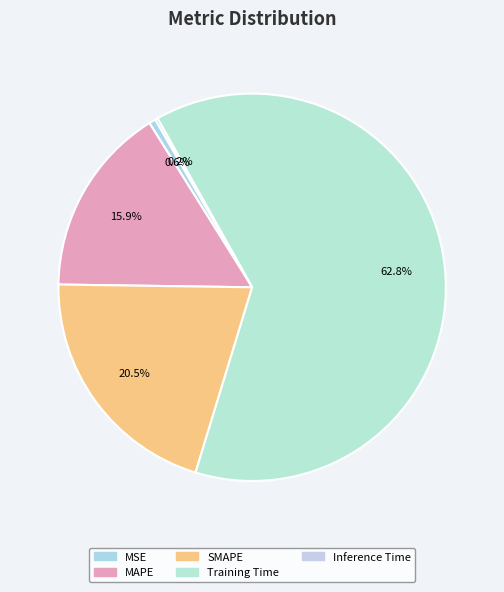

Rank the categories by value from lowest to highest.

Inference Time, MSE, MAPE, SMAPE, Training Time